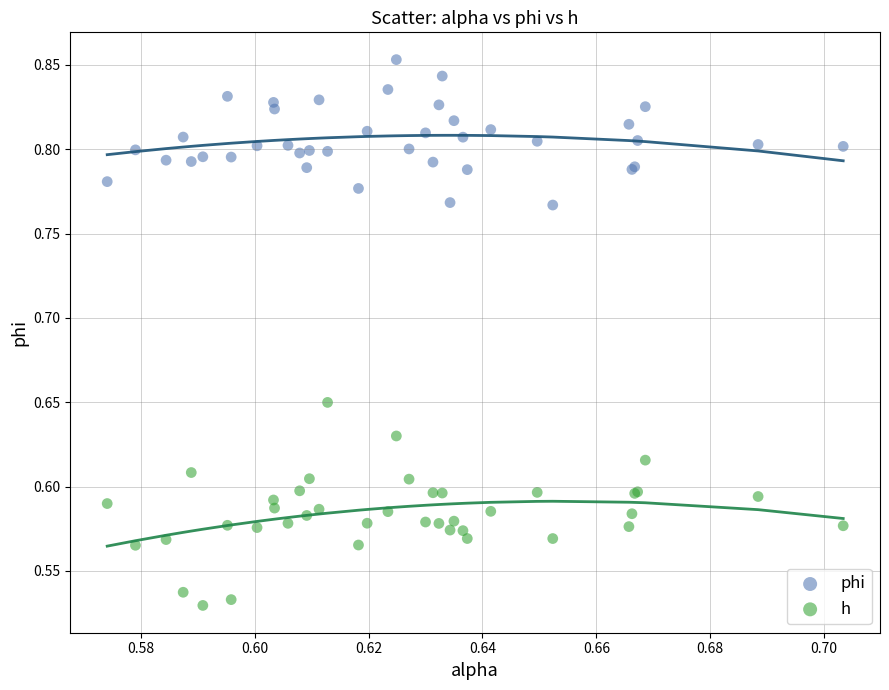

Which series has the largest Y range (max minus min)?

h